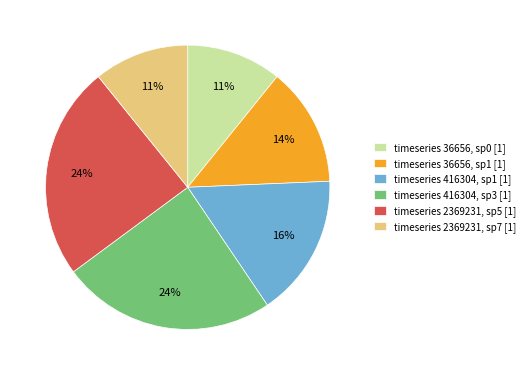

Is there any slice that represents more than half of the pie?

No